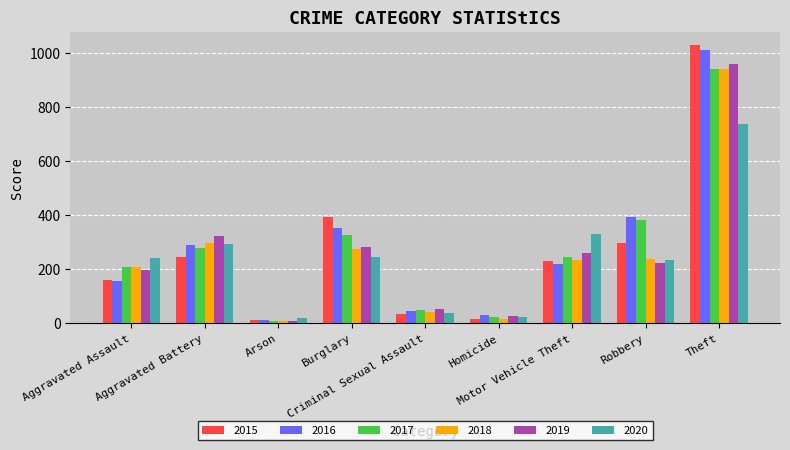

Which series has the largest range (max minus min)?

2015